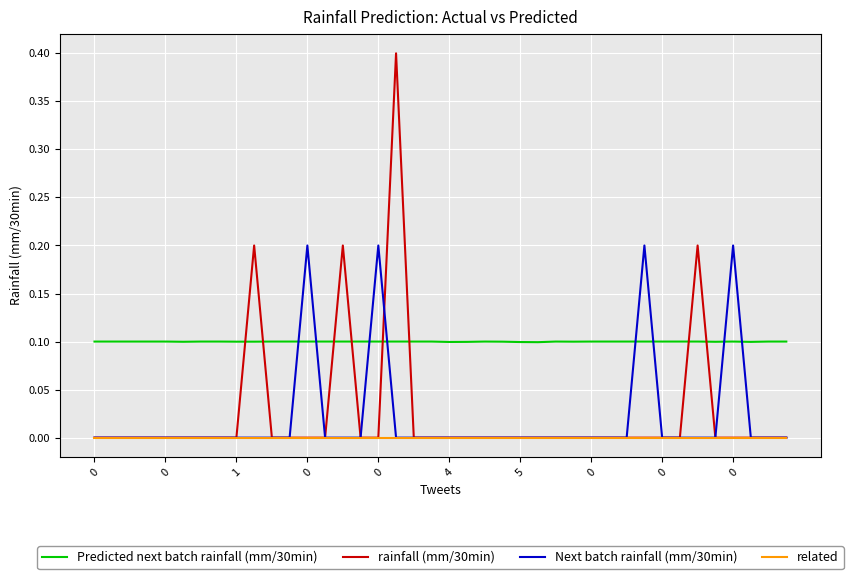

Rank the series by their maximum value, from highest to lowest.

rainfall (mm/30min), Next batch rainfall (mm/30min), Predicted next batch rainfall (mm/30min), related